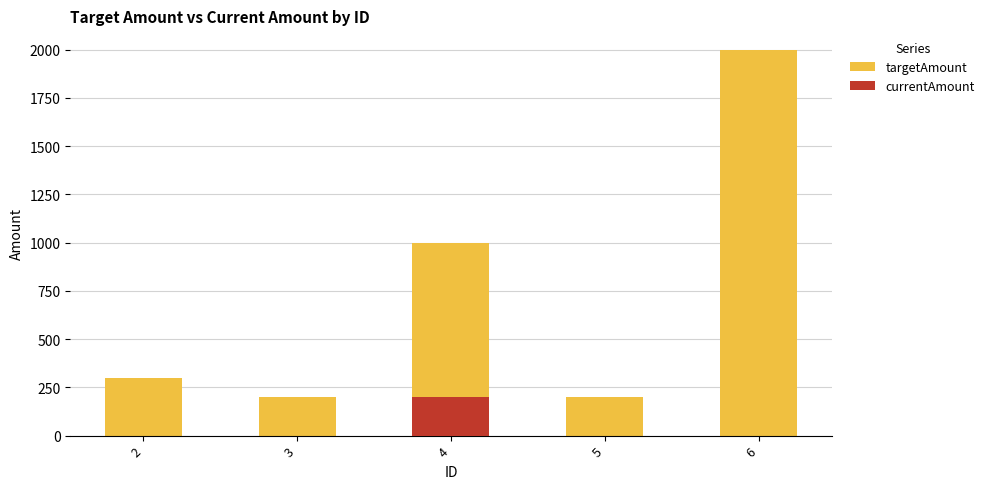

Which series has the largest total across all categories?

targetAmount